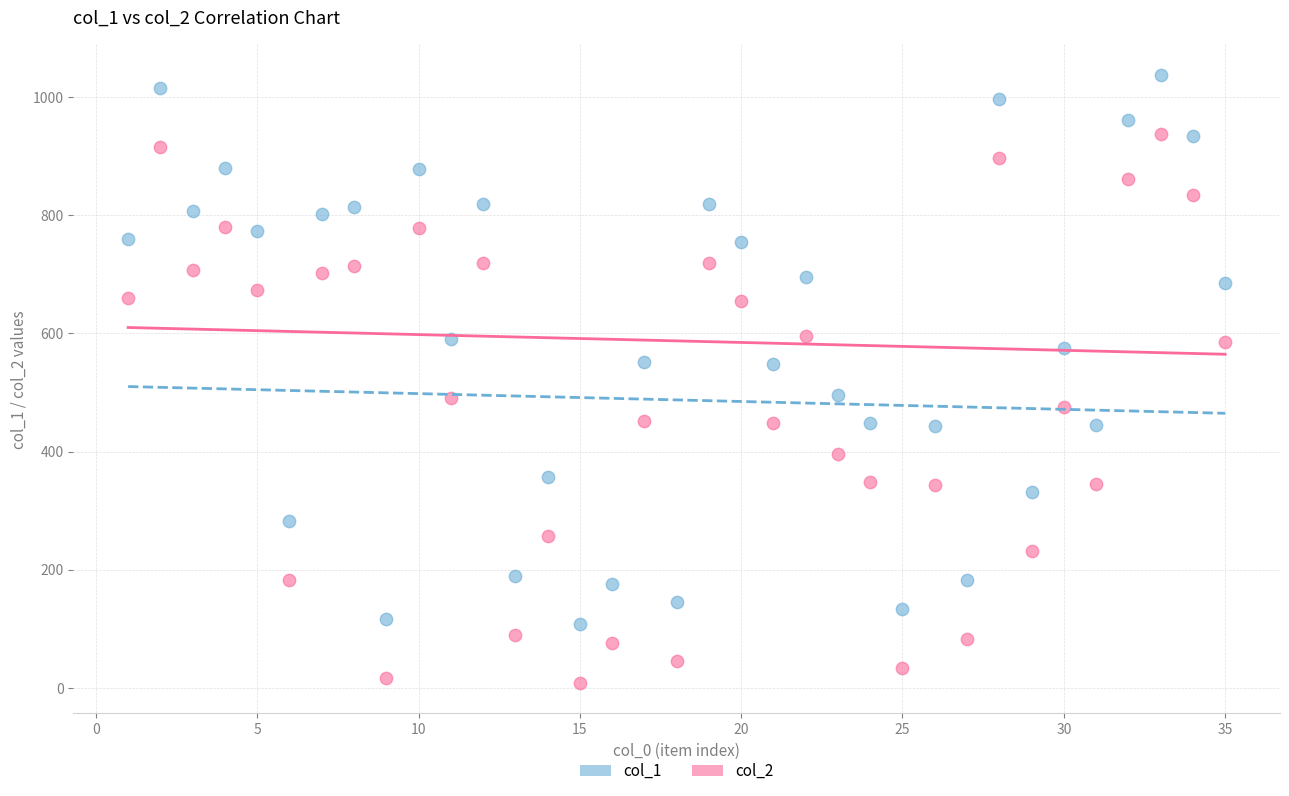

Which series contains the lowest Y value?

col_2